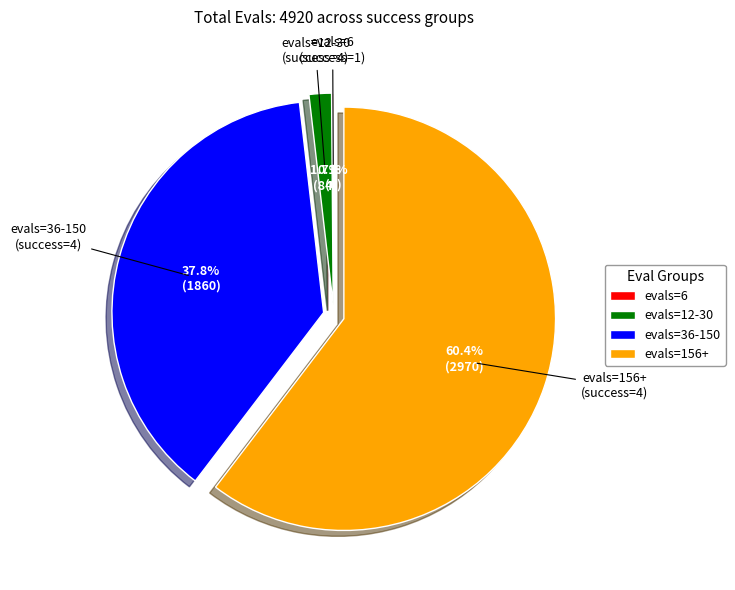

What is the total percentage of evals=36-150 and evals=12-30?

39.5%